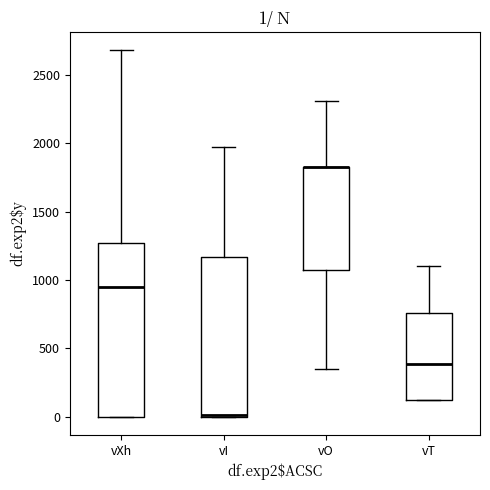

Comparing the boxes themselves (not the whiskers), which one is the tallest?

vXh